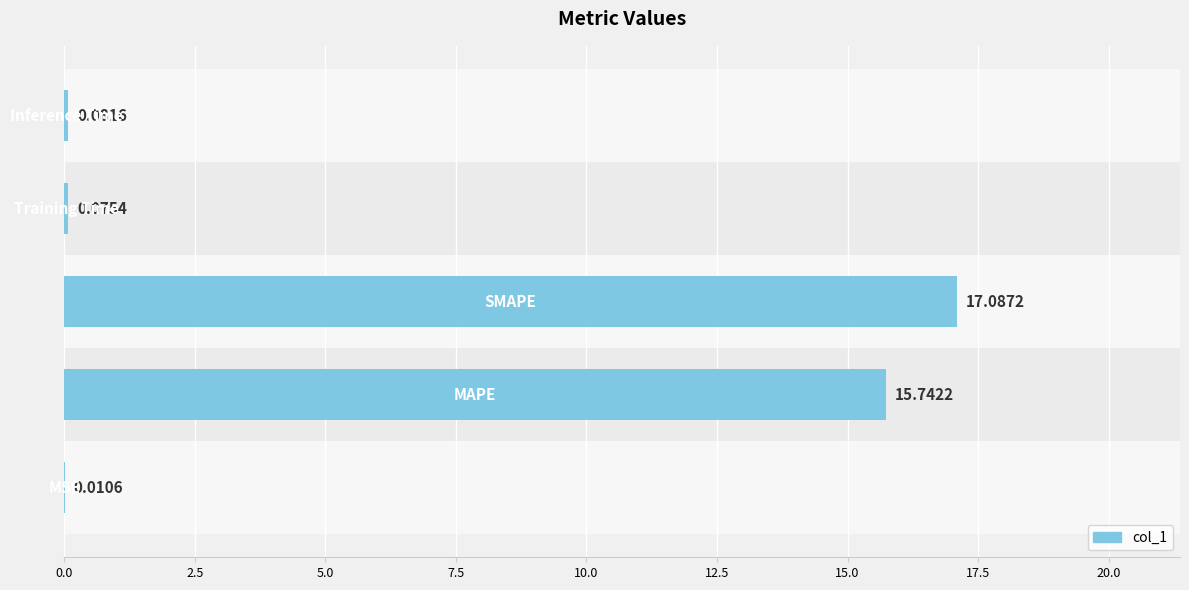

What is the sum of all values?

33.0